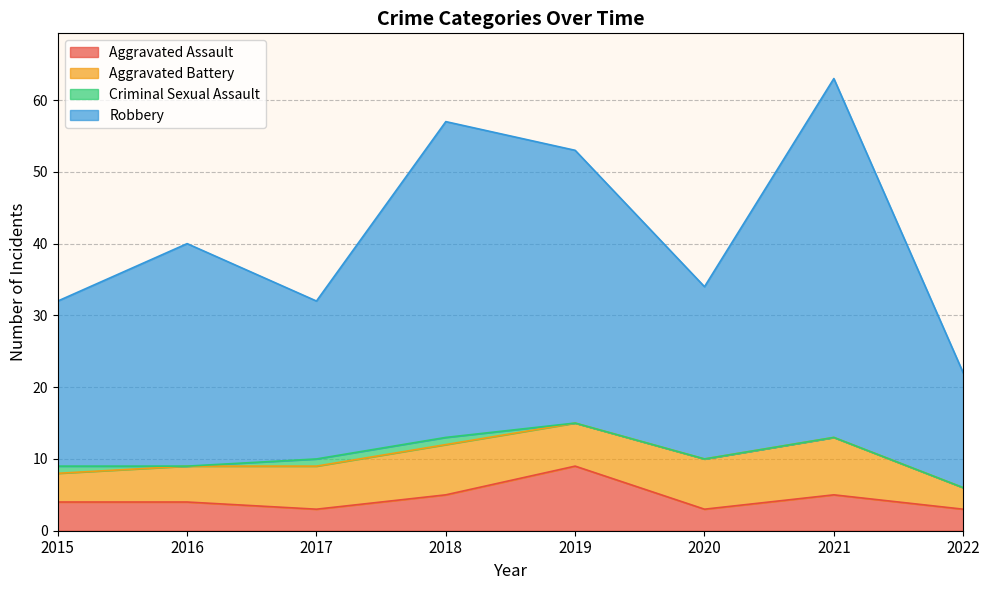

What is the highest value of the Aggravated Assault series?

9